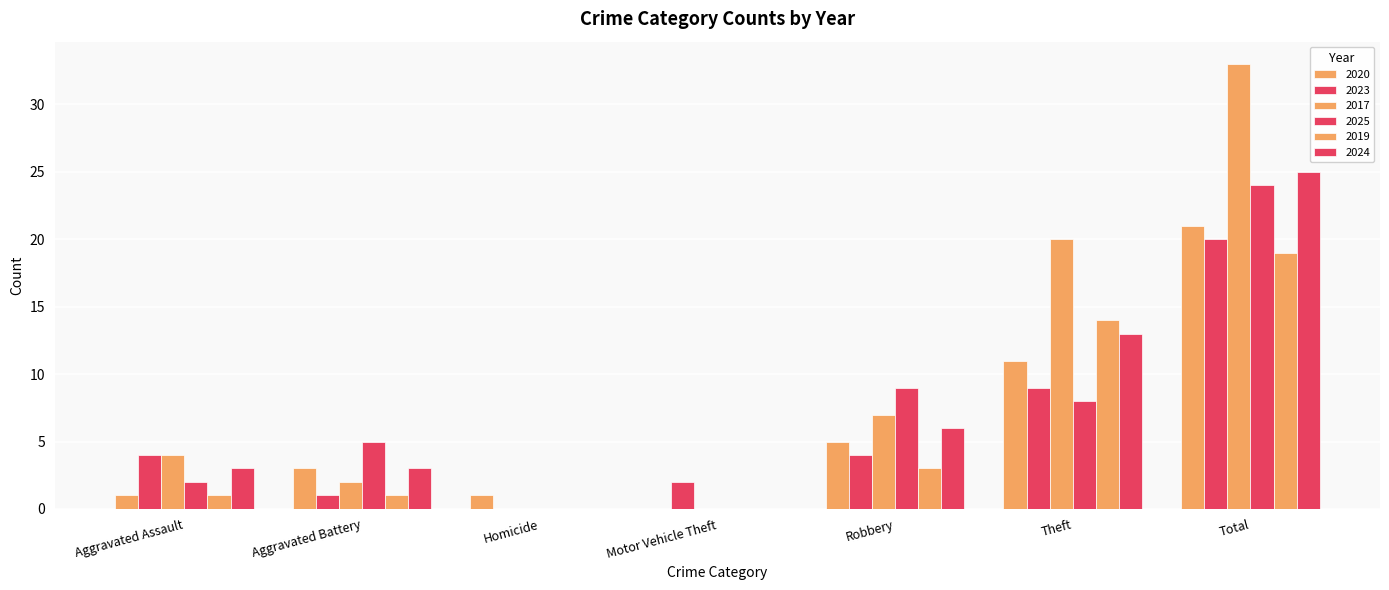

At which label does 2023 first exceed 4?

Theft